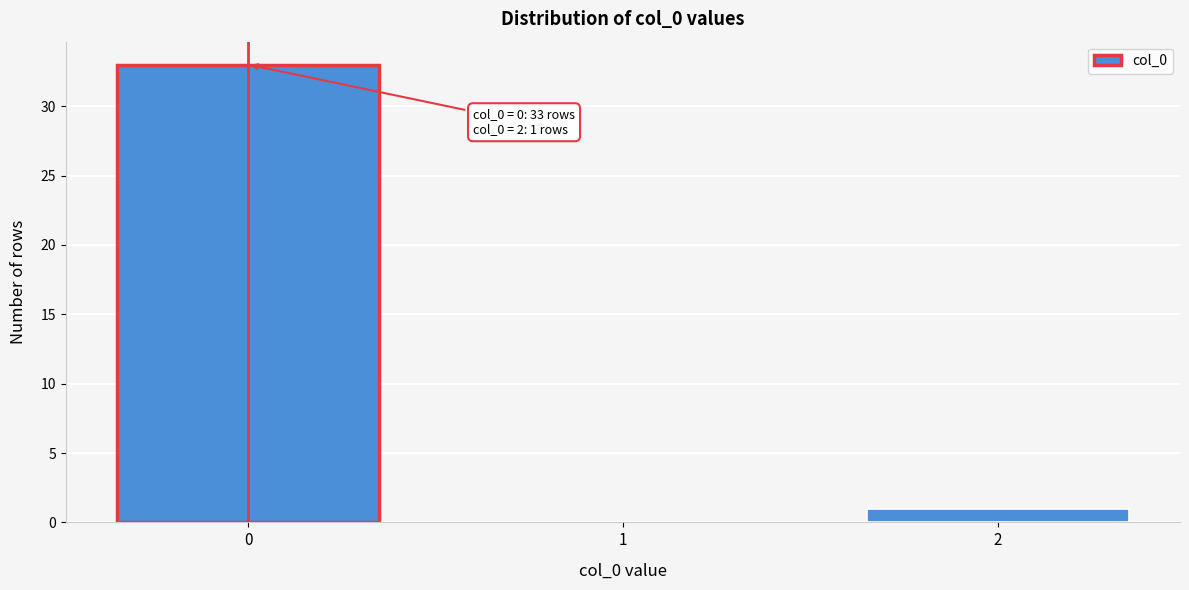

Reading right to left, transcribe all the data shown in this chart.

2=1	1=0	0=33